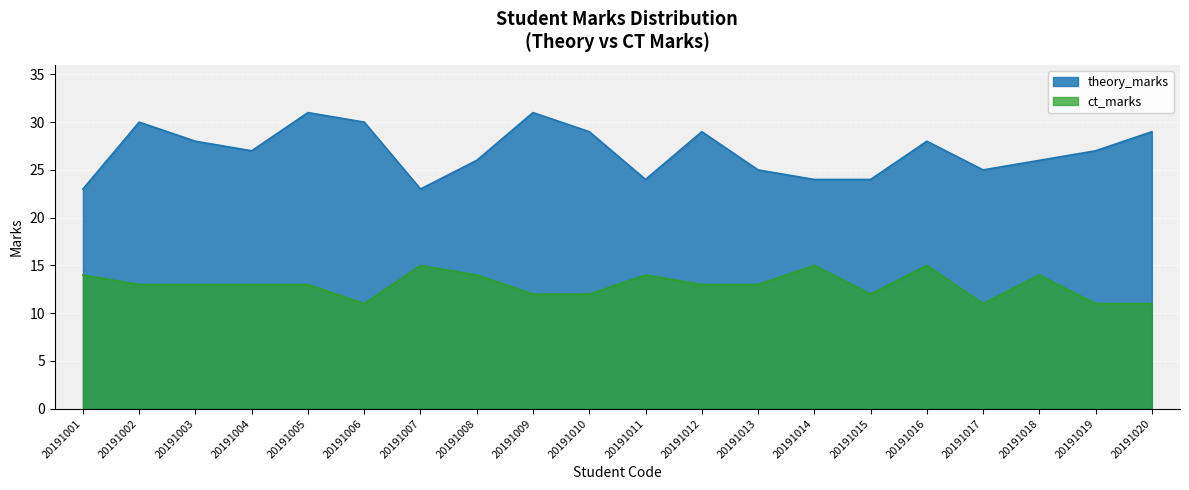

Does the chart display data point markers on the line(s)?

No